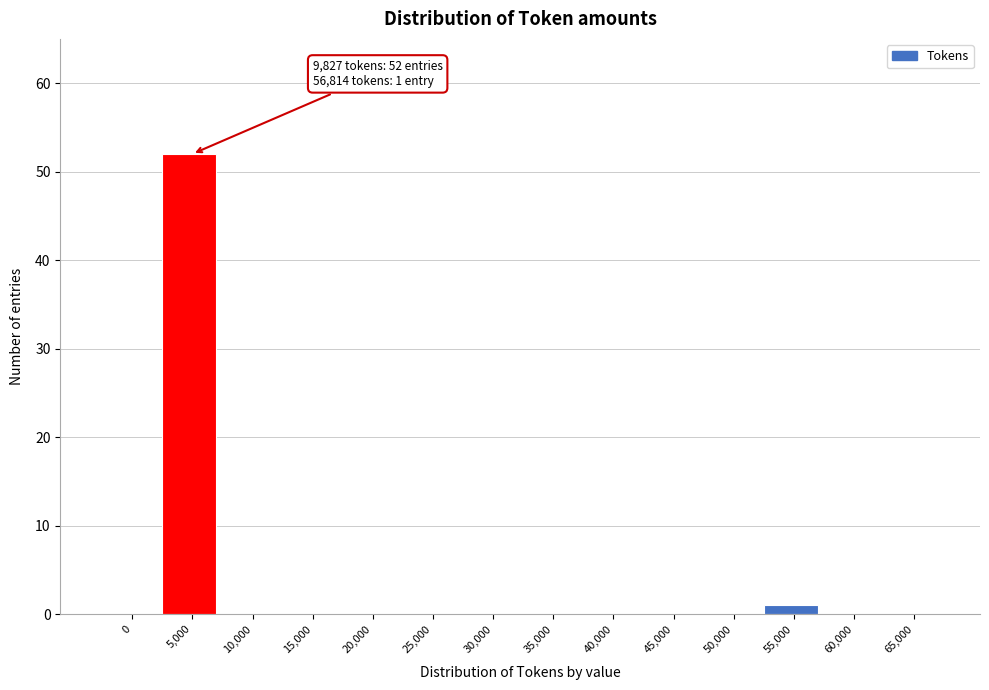

True or false: the data shows 0 at 0.

True